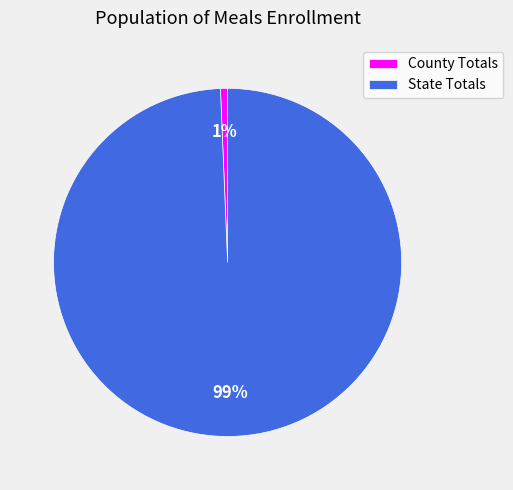

To the nearest percent, what is the combined percentage of State Totals and County Totals?

100%